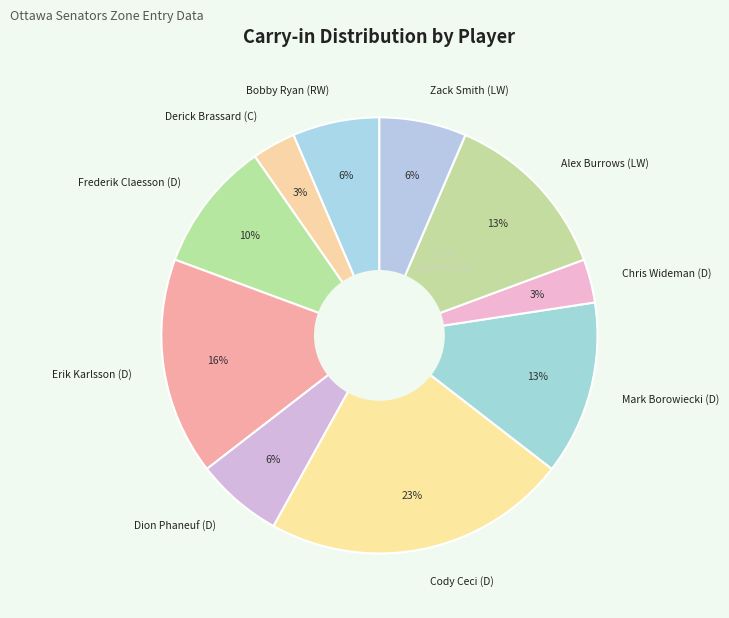

Count the number of slices in the pie.

10